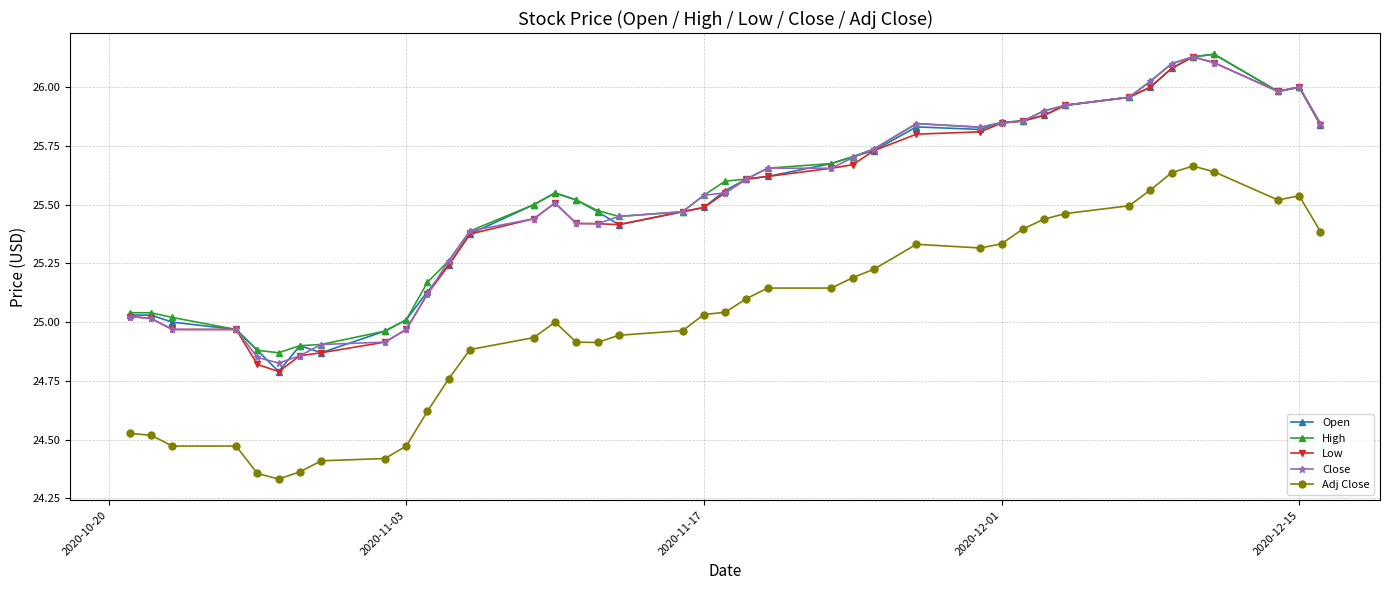

How many values in the Low series exceed 25?

32